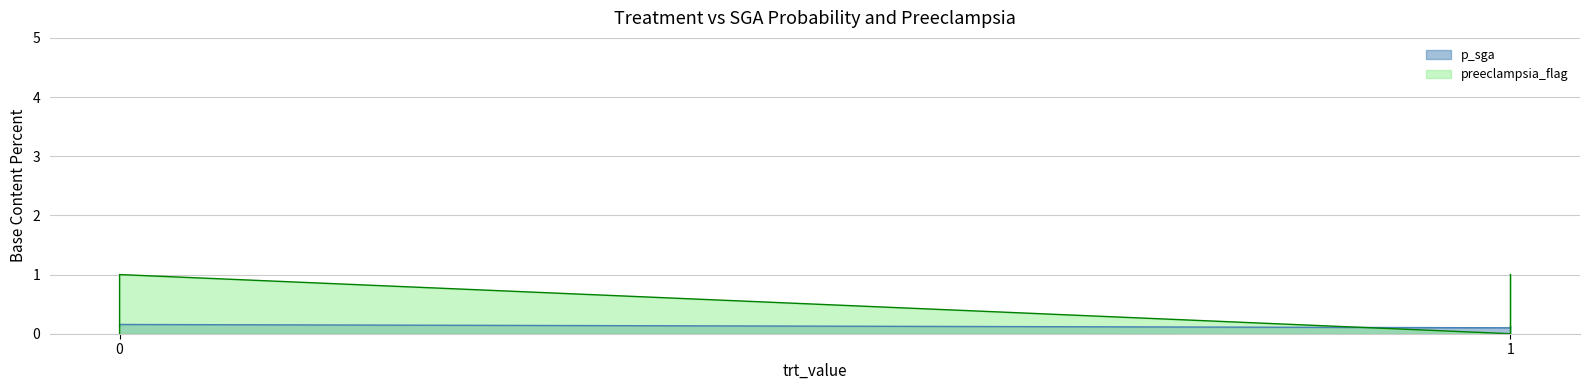

Reading left to right, what are all the values shown in this chart?

p_sga: 0=0.1	0=0.2	1=0.1	1=0.1
preeclampsia_flag: 0=0.0	0=1.0	1=0.0	1=1.0